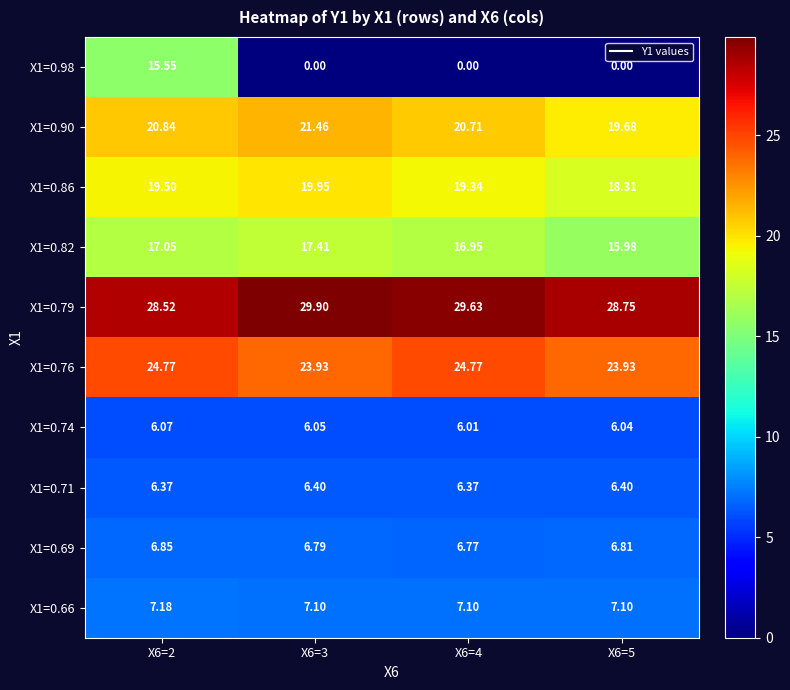

Is the value of X1=0.79 at X6=5 greater than the value of X1=0.71 at X6=2?

Yes